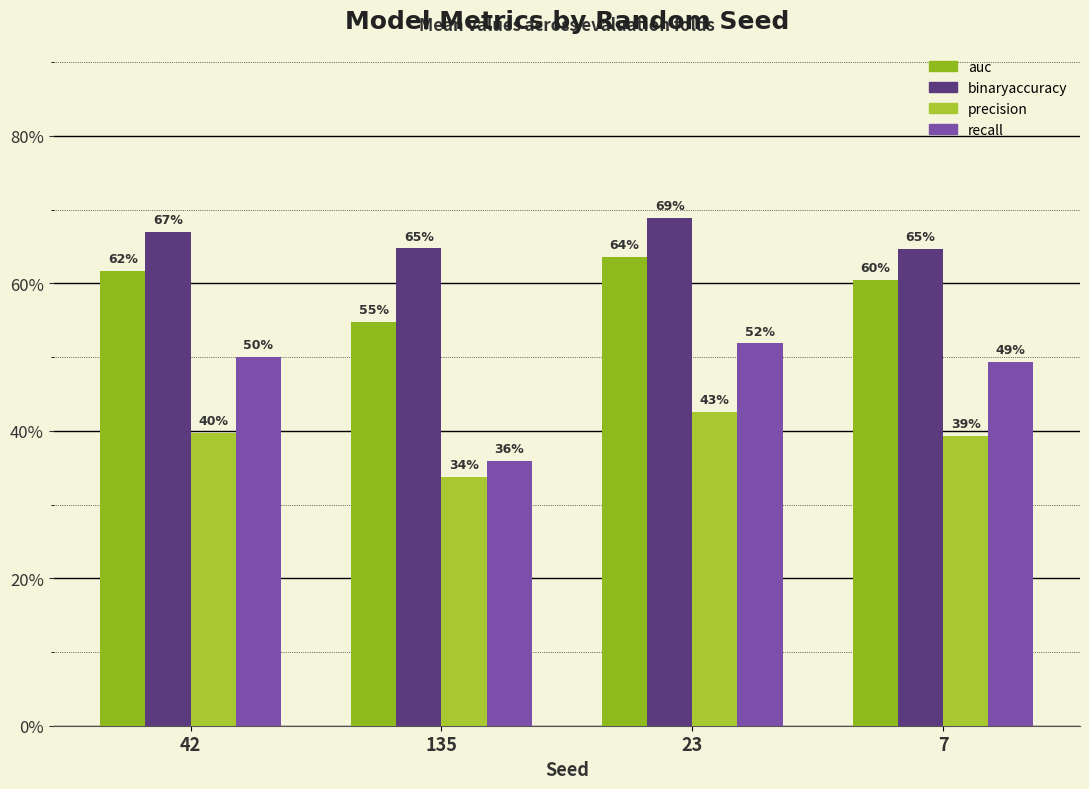

Rank the series by their average value, from highest to lowest.

binaryaccuracy, auc, recall, precision